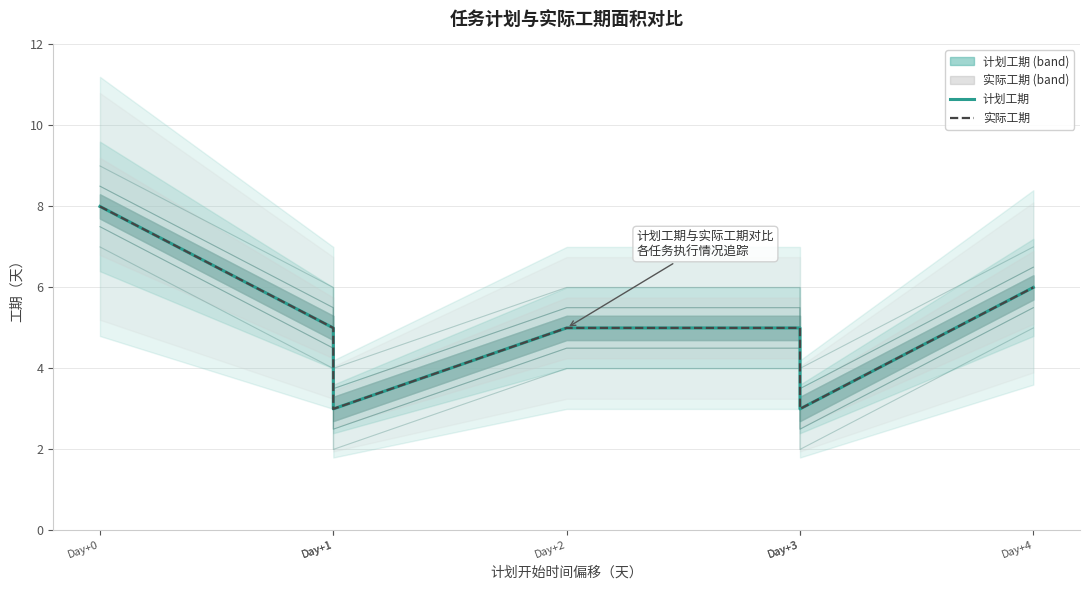

How many lines are shown in the chart?

2